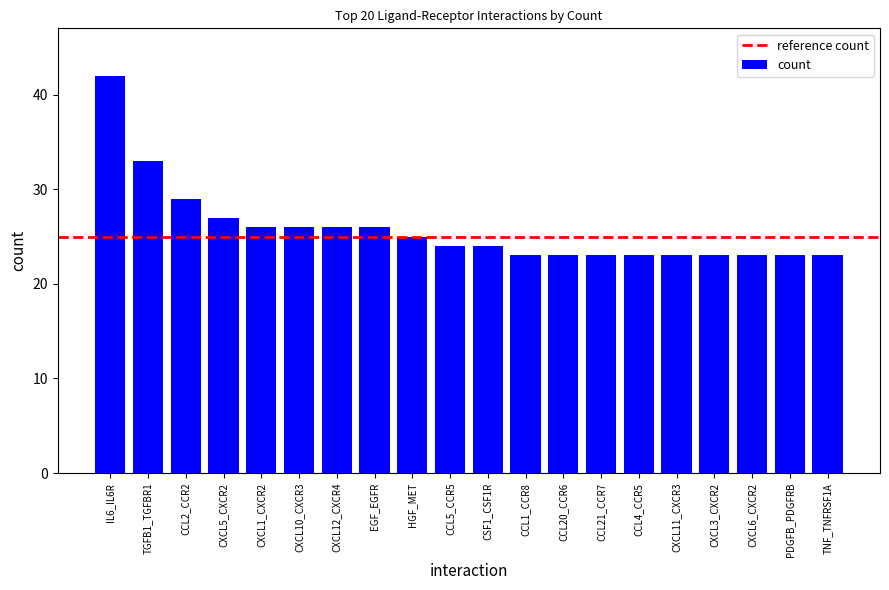

True or false: the data shows 33 at PDGFB_PDGFRB.

False